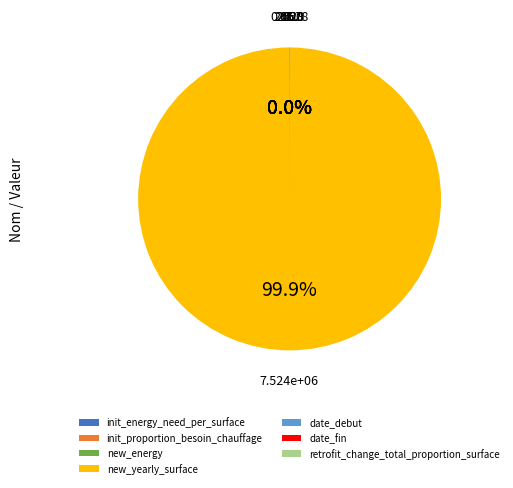

Which category accounts for the majority?

new_yearly_surface